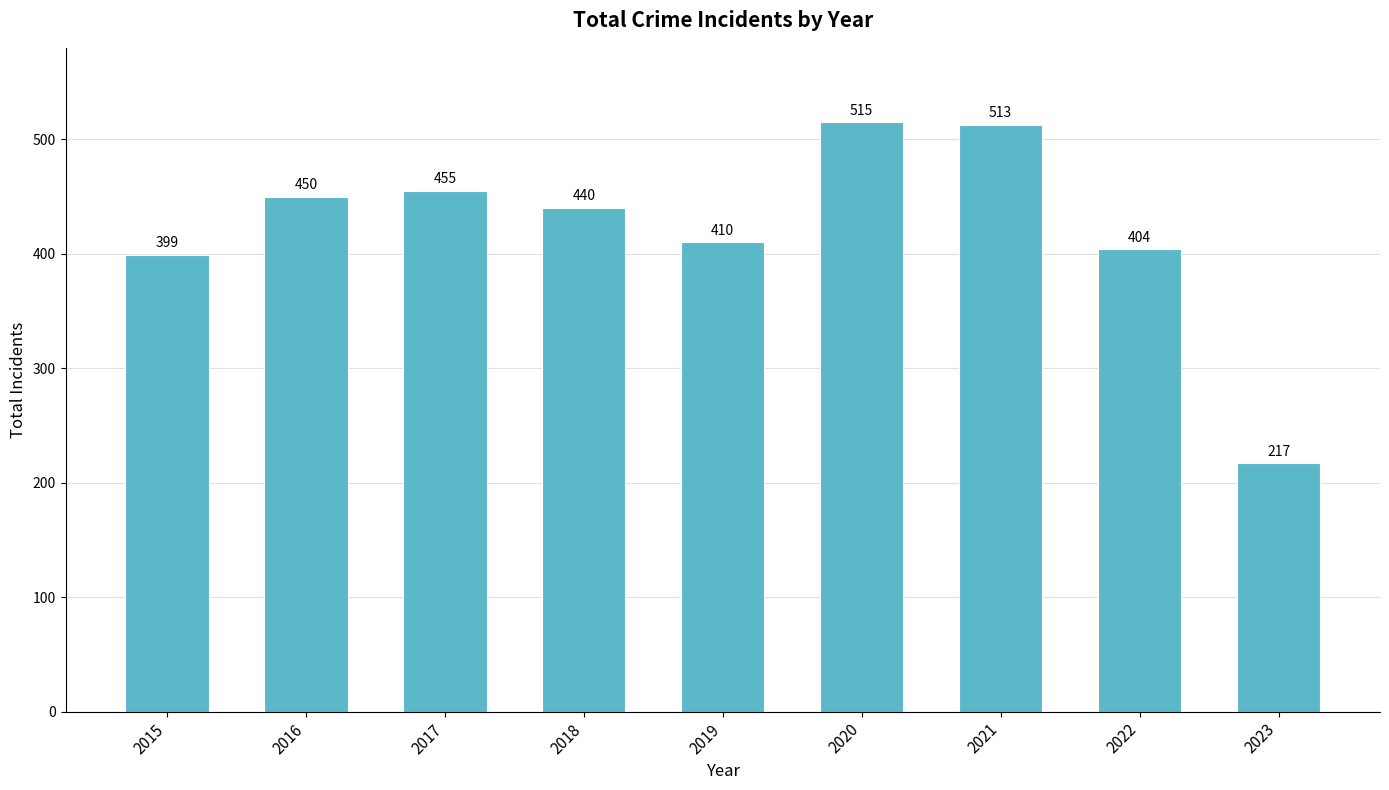

Reading left to right, list all the values displayed in this chart.

2015=399	2016=450	2017=455	2018=440	2019=410	2020=515	2021=513	2022=404	2023=217